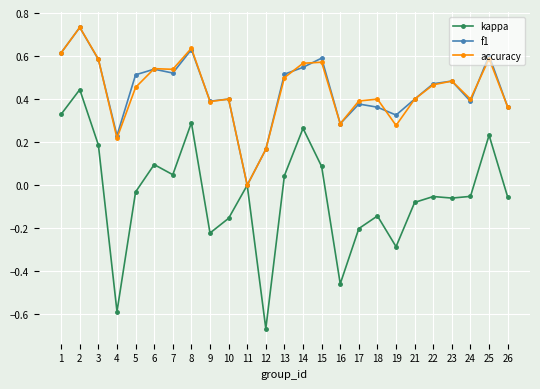

Is it true that f1 equals 0.4 at 24?

True